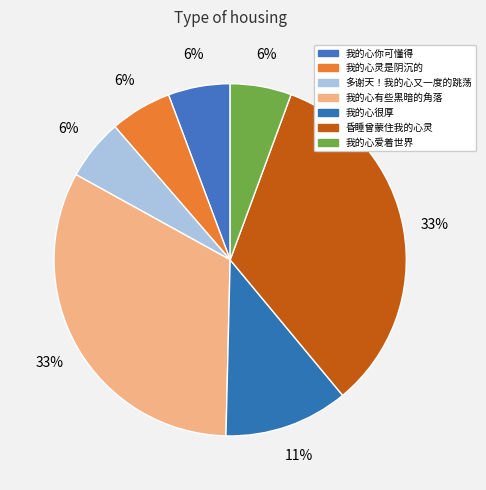

True or false: 我的心灵是阴沉的 accounts for 6% of the total.

True